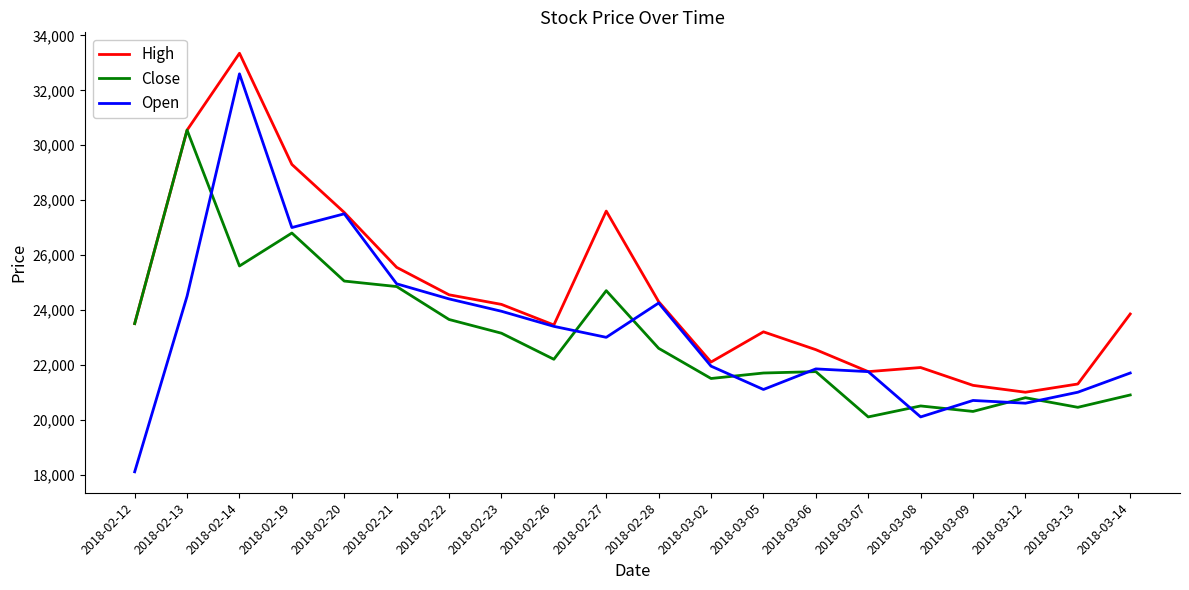

The value of High at 2018-02-28 is 36652. True or false?

False